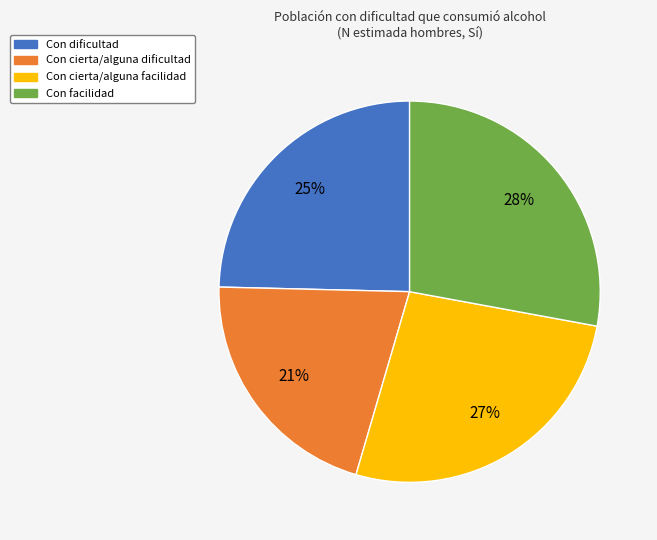

Rank the categories by value from highest to lowest.

Con facilidad, Con cierta/alguna facilidad, Con dificultad, Con cierta/alguna dificultad